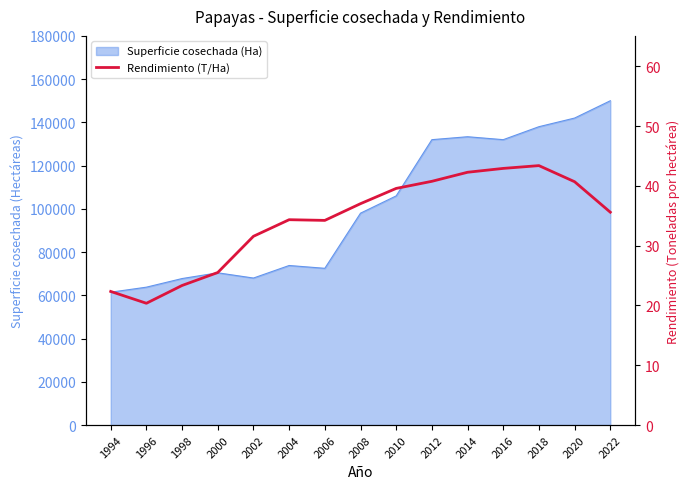

True or false: the data shows 54.9 at 2012.

False